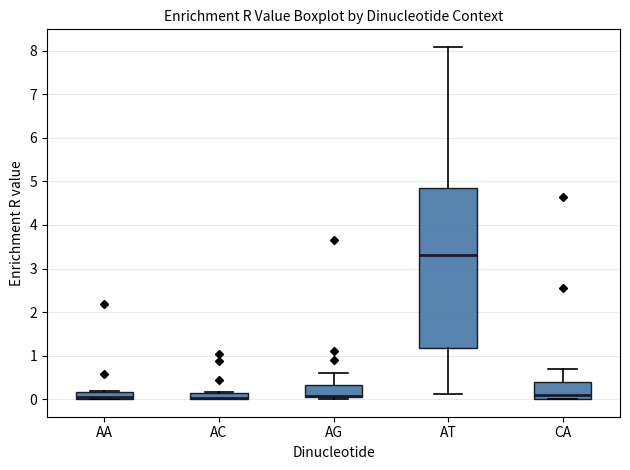

Where is the lower edge of the box for AT on the y-axis? The values are not printed on the chart, so give them approximately, as read against the axis.

1.2